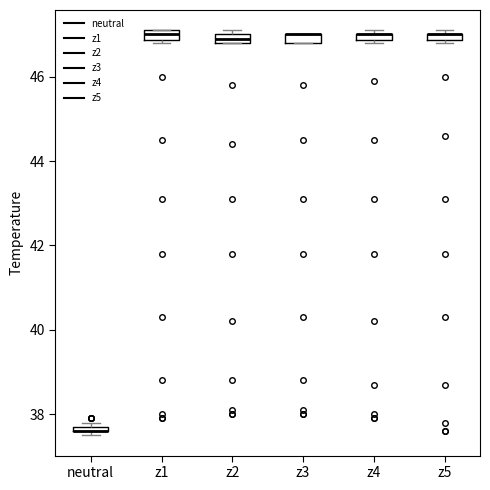

Where is the upper edge of the box for neutral on the y-axis? The values are not printed on the chart, so give them approximately, as read against the axis.

37.8